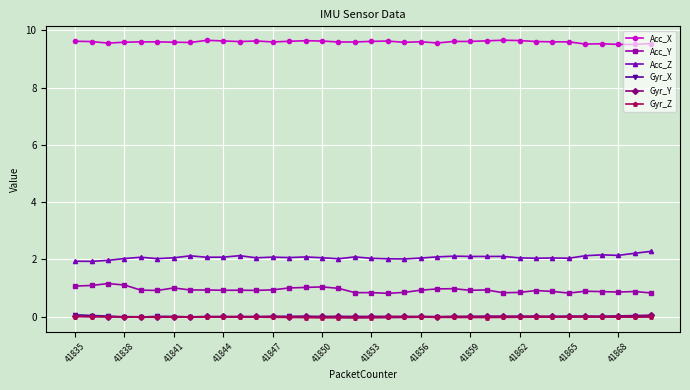

True or false: Acc_Y and Gyr_X cross at least once.

False